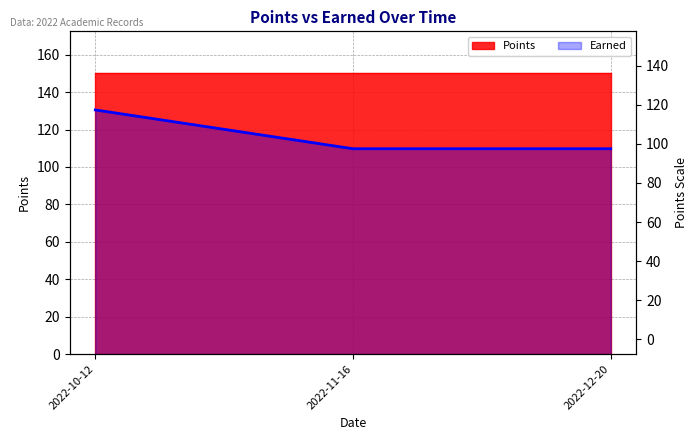

Reading left to right, what are all the values shown in this chart?

130.5	109.8	109.8